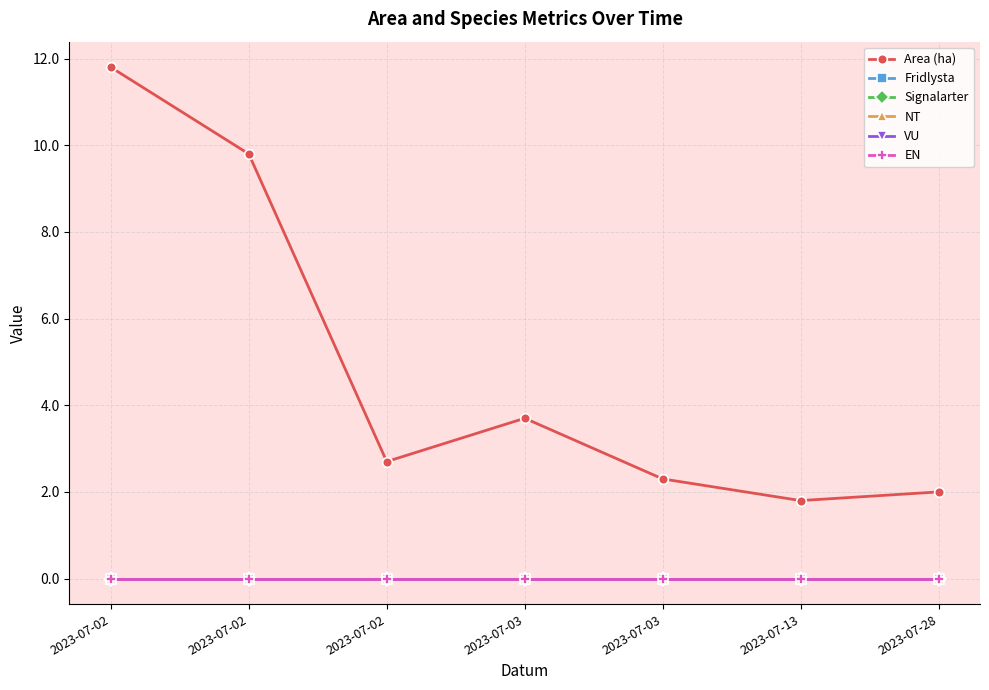

True or false: EN and VU intersect in this chart.

False